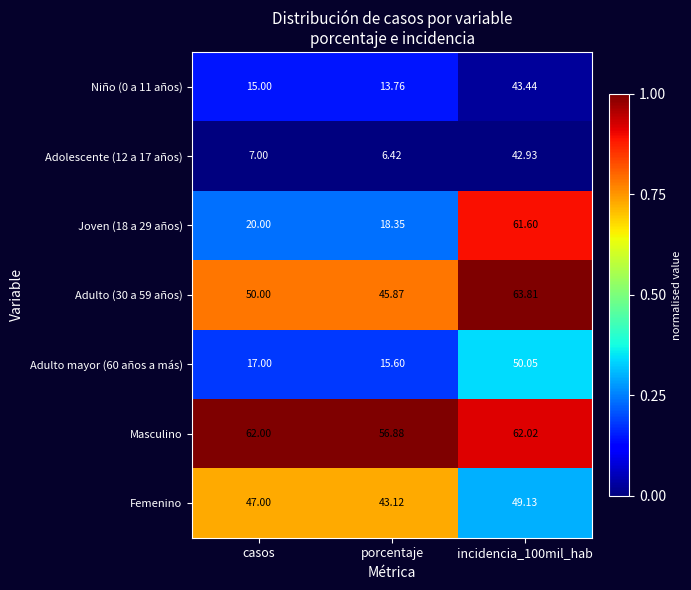

What is the total value across all series at casos?

218.0